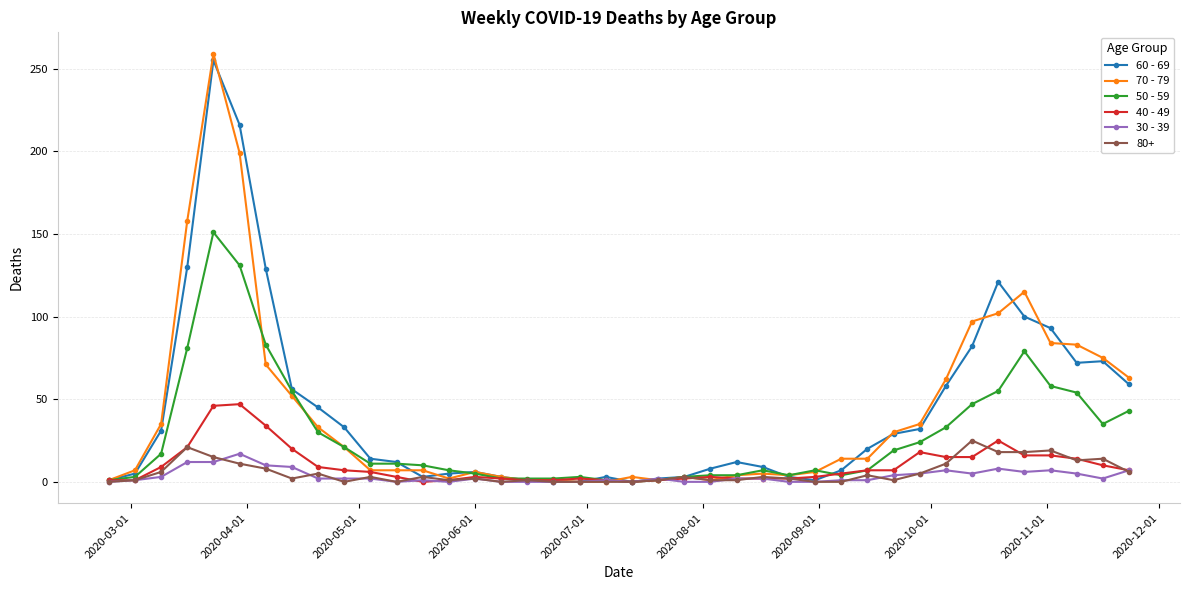

What is the maximum value shown in the chart?

259